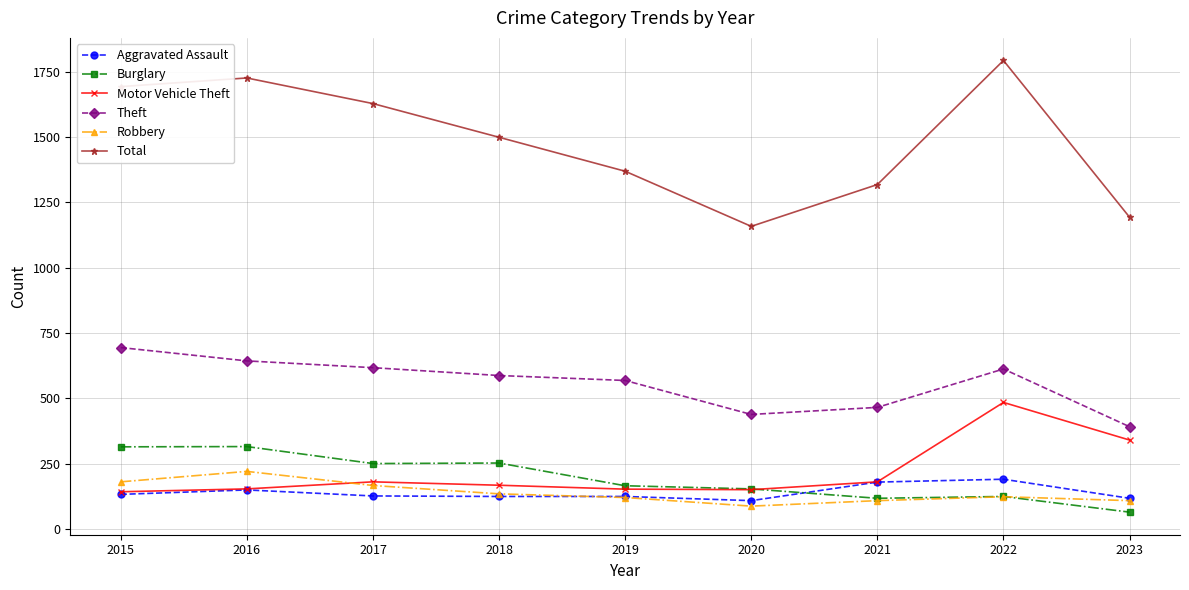

Which series has the widest spread of values?

Total